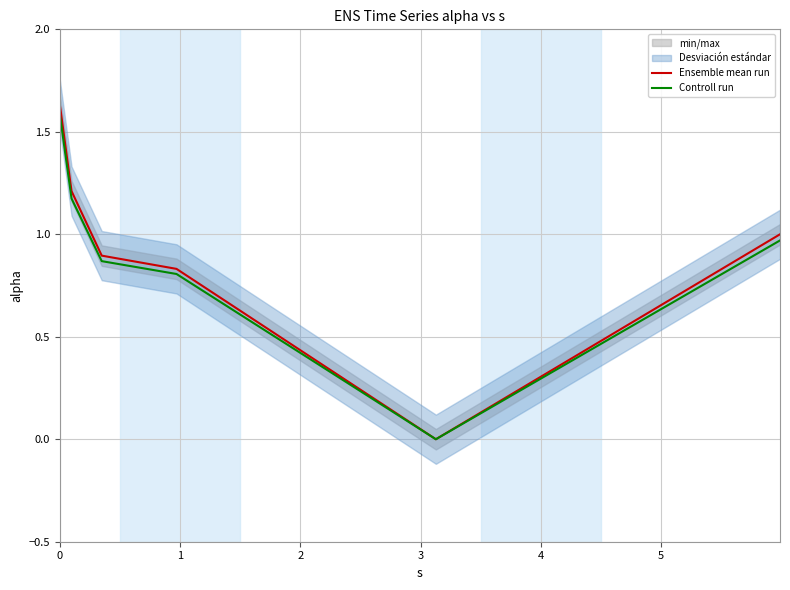

Reading left to right, extract all data points from this chart.

Ensemble mean run: 1.6	1.2	0.9	0.8	0.0	1.0
Controll run: 1.6	1.2	0.9	0.8	0.0	1.0